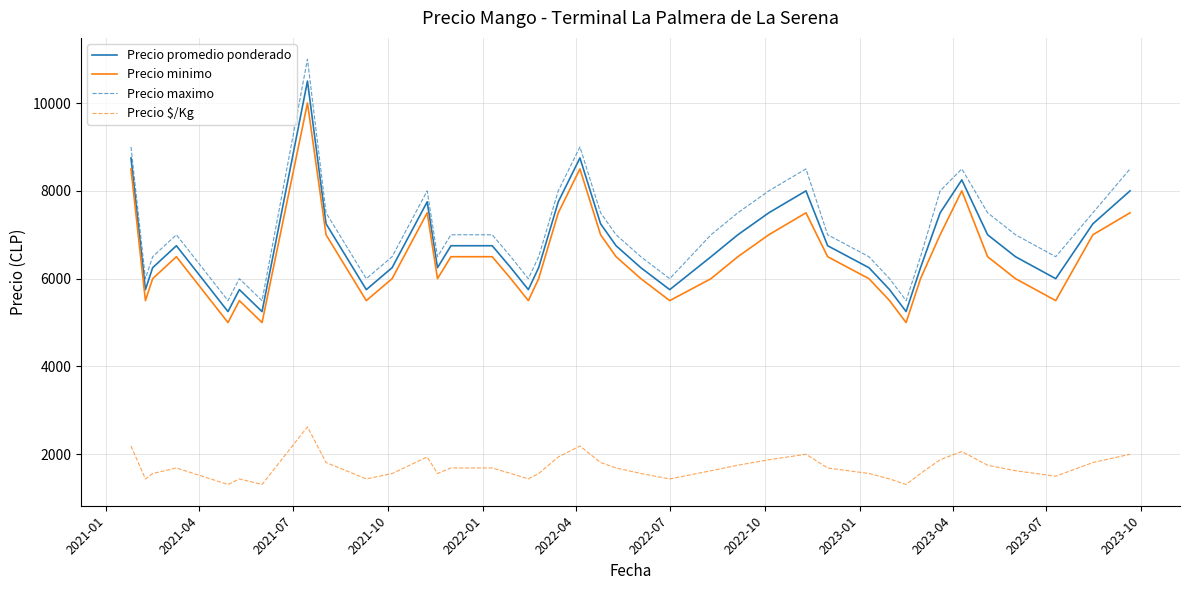

True or false: Precio promedio ponderado and Precio minimo cross at least once.

False